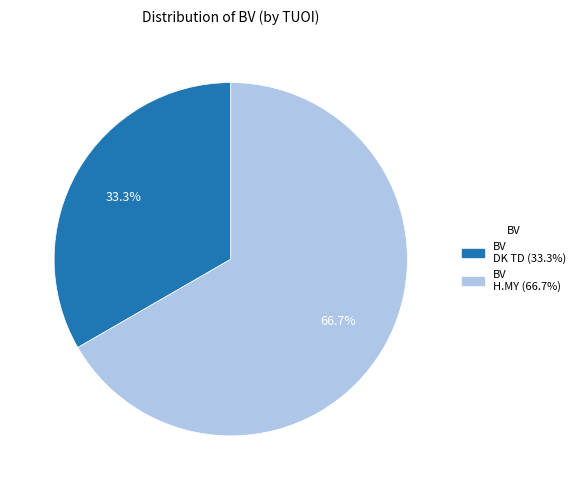

Count the number of slices in the pie.

2